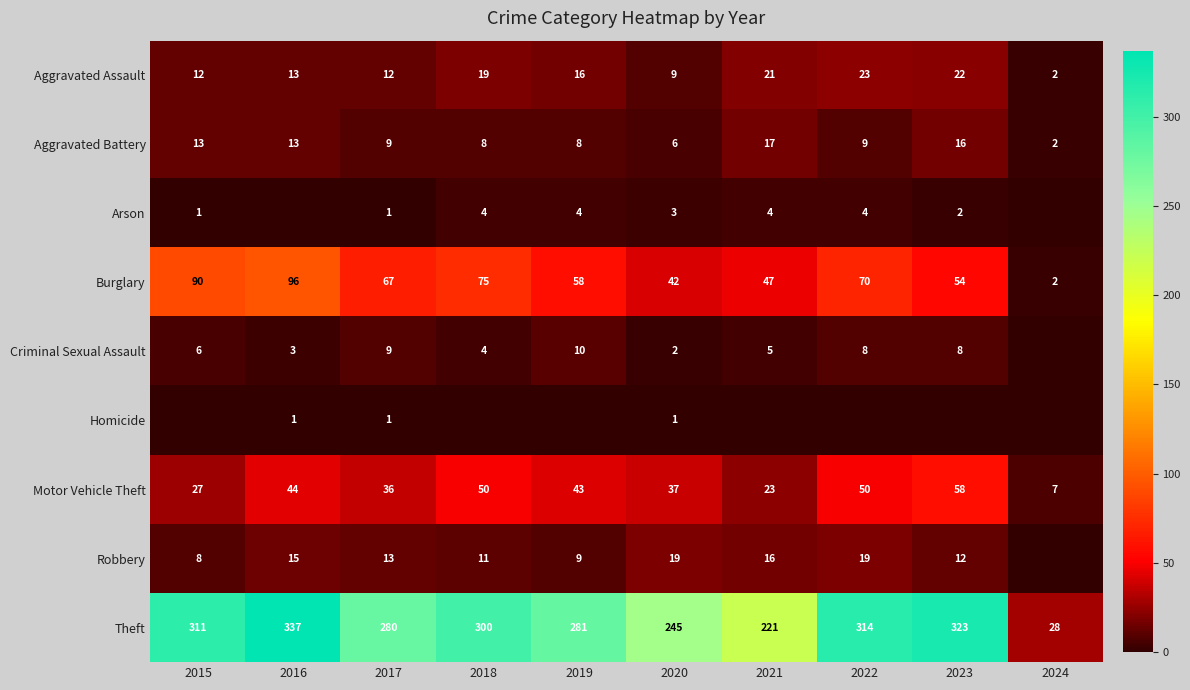

Rank the series at 2020 from highest to lowest value.

Theft, Burglary, Motor Vehicle Theft, Robbery, Aggravated Assault, Aggravated Battery, Arson, Criminal Sexual Assault, Homicide